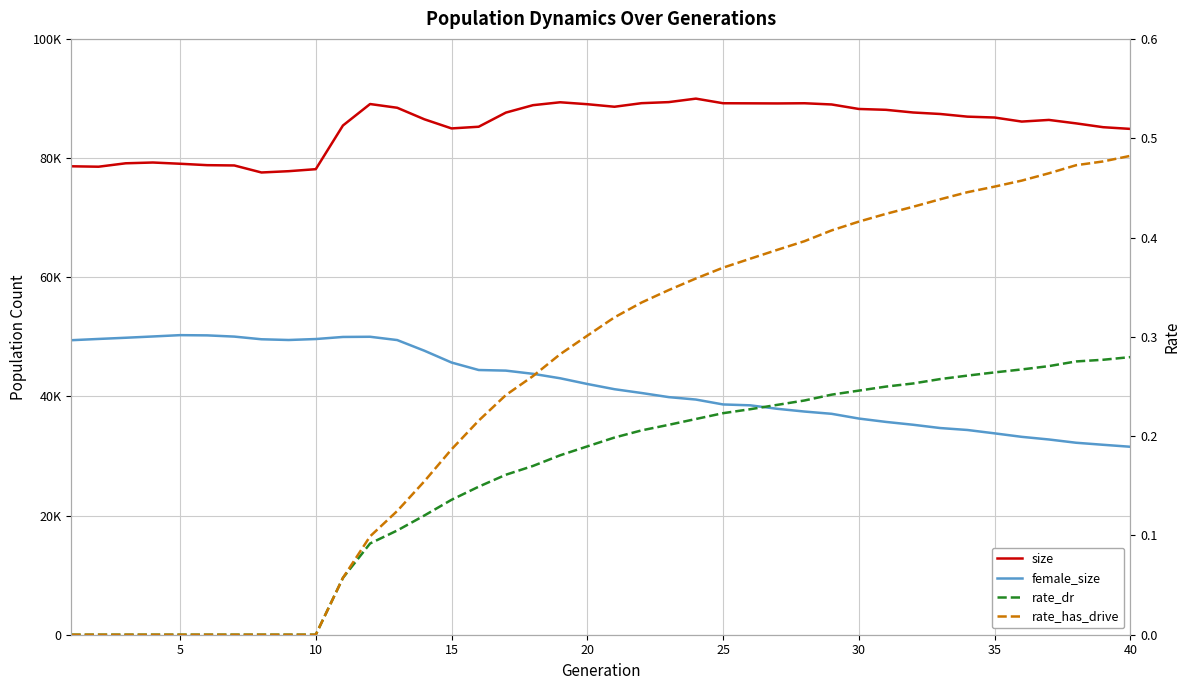

What is the greatest value displayed?

89974.0